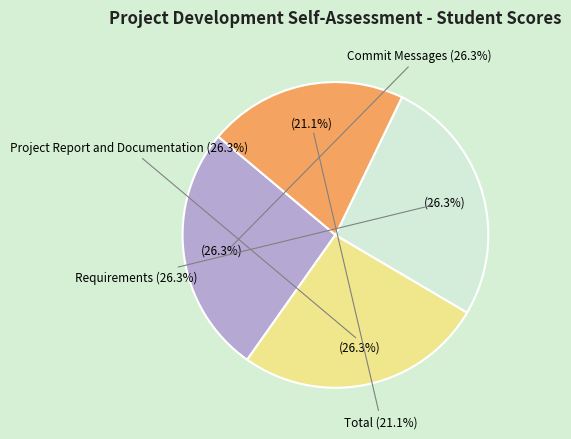

Does any single category account for the majority?

No